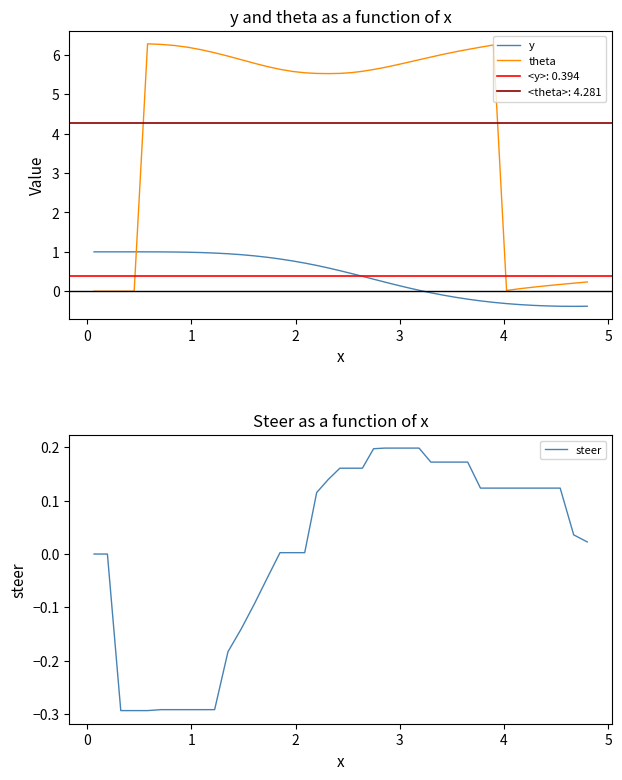

What is the sum of all theta values?

171.2